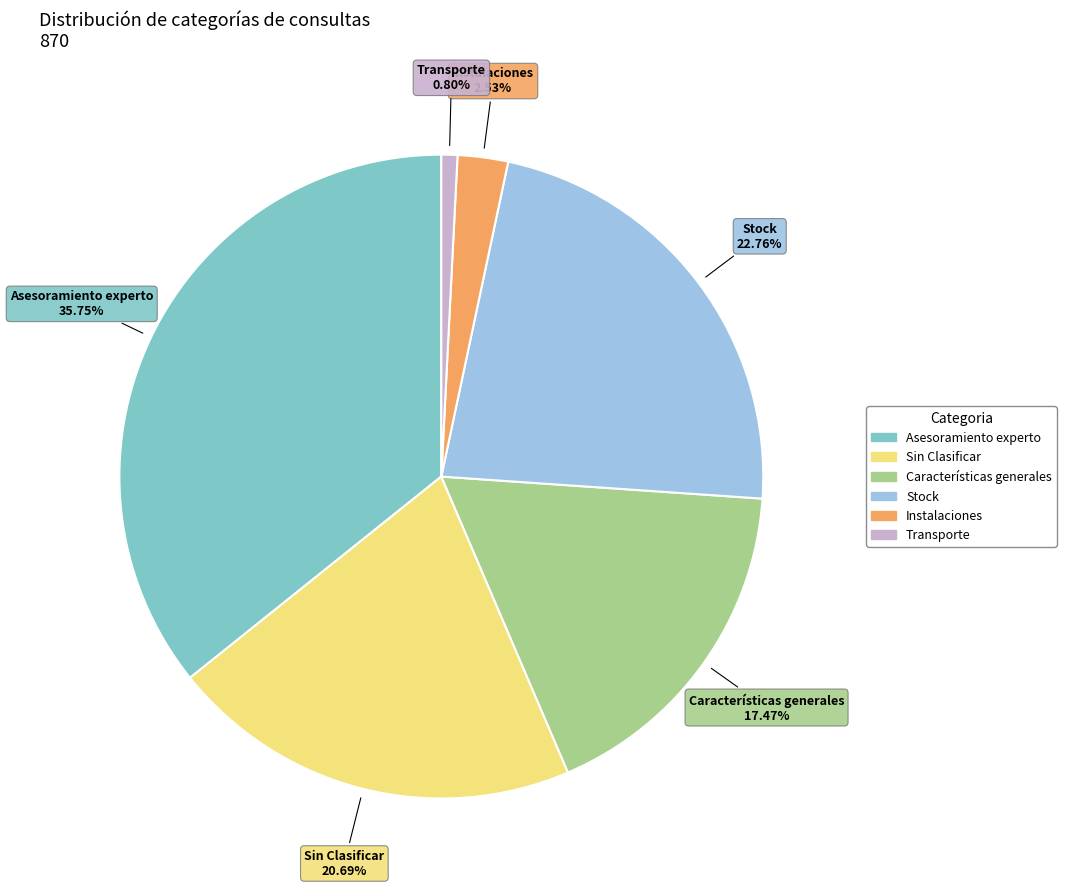

True or false: Sin Clasificar accounts for 31% of the total.

False